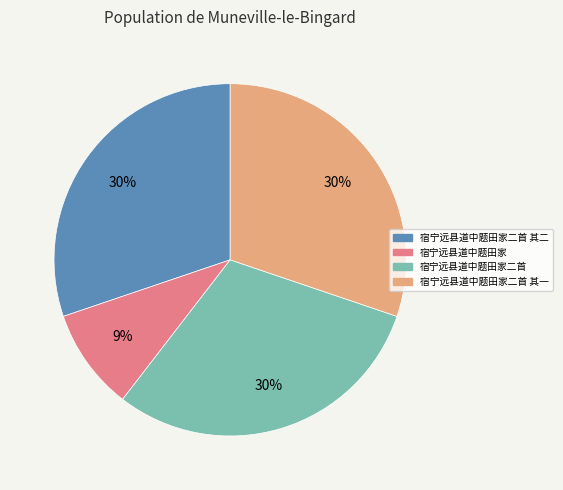

To the nearest percent, what is the difference between the largest and smallest slice percentages?

21%